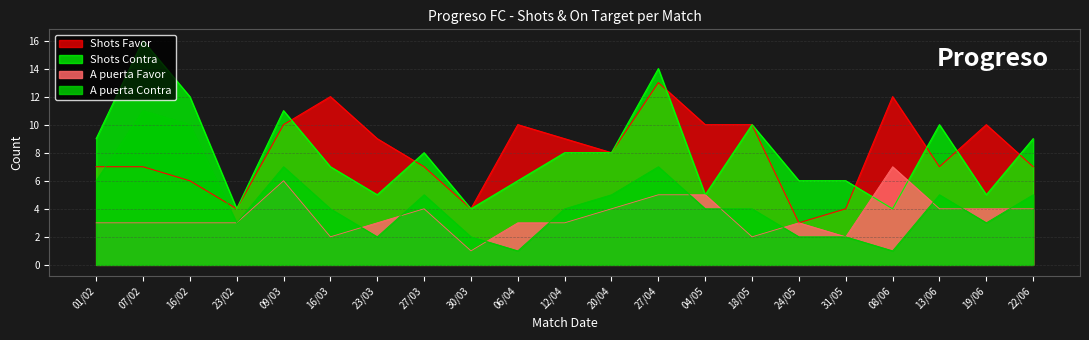

What is the minimum value shown in the chart?

1